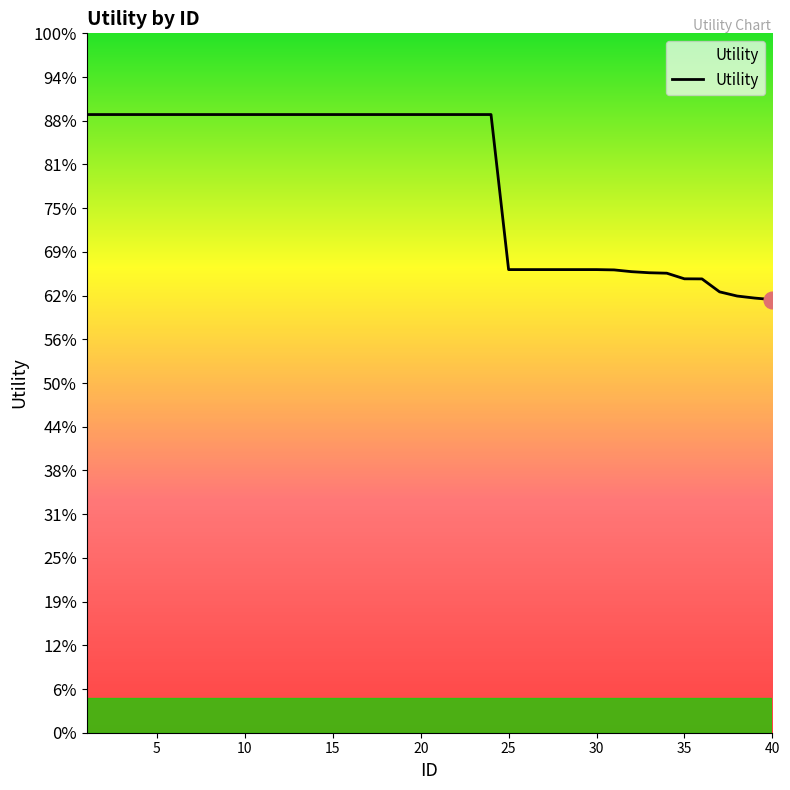

List the labels in order of value, largest first.

1, 2, 3, 4, 5, 6, 7, 8, 9, 10, 11, 12, 13, 14, 15, 16, 17, 18, 19, 20, 21, 22, 23, 24, 25, 26, 27, 28, 29, 30, 31, 32, 33, 34, 35, 36, 37, 38, 39, 40